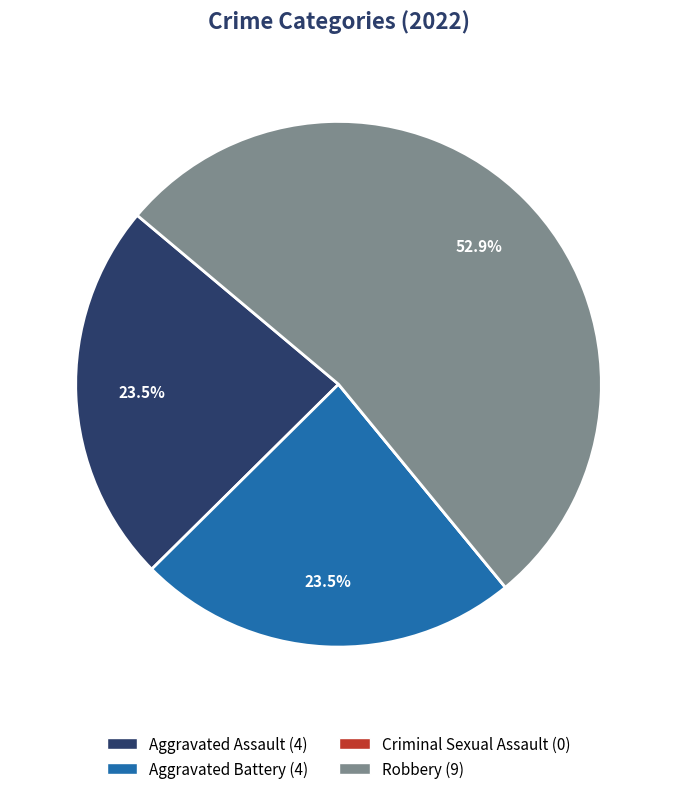

Between Aggravated Assault and Robbery, which is larger?

Robbery